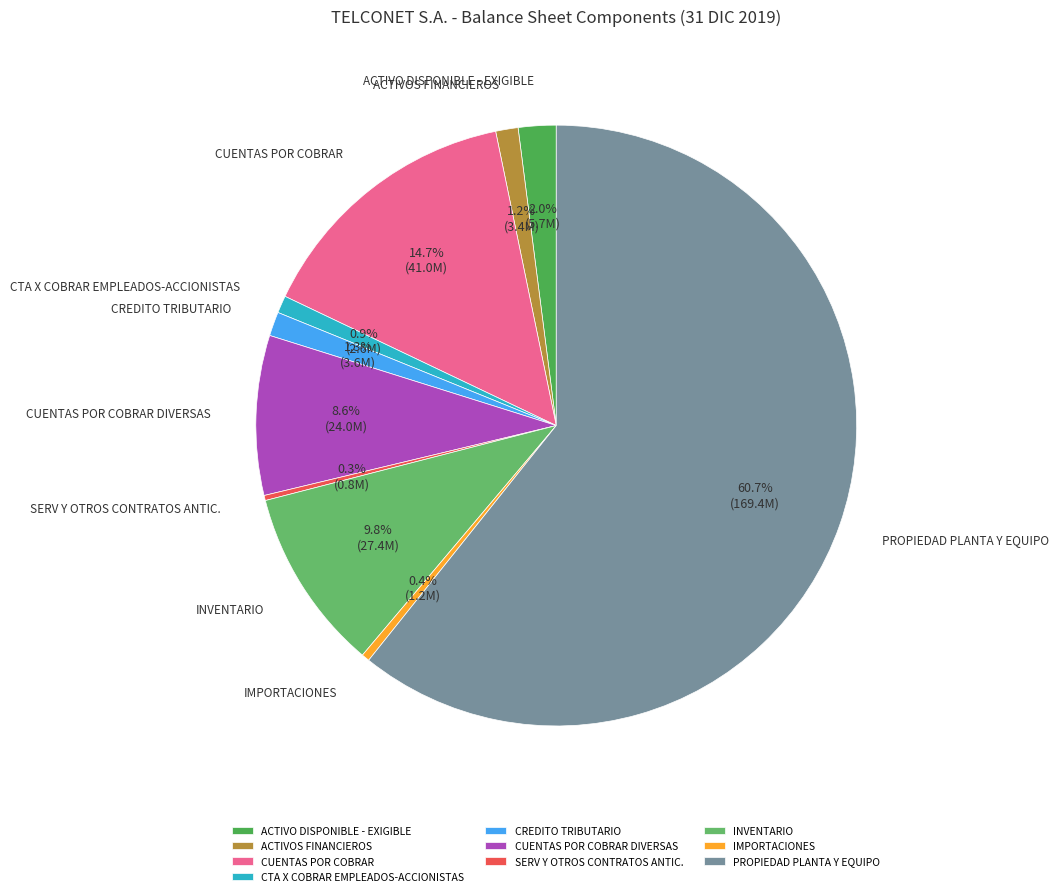

Which category has the biggest portion of the pie?

PROPIEDAD PLANTA Y EQUIPO